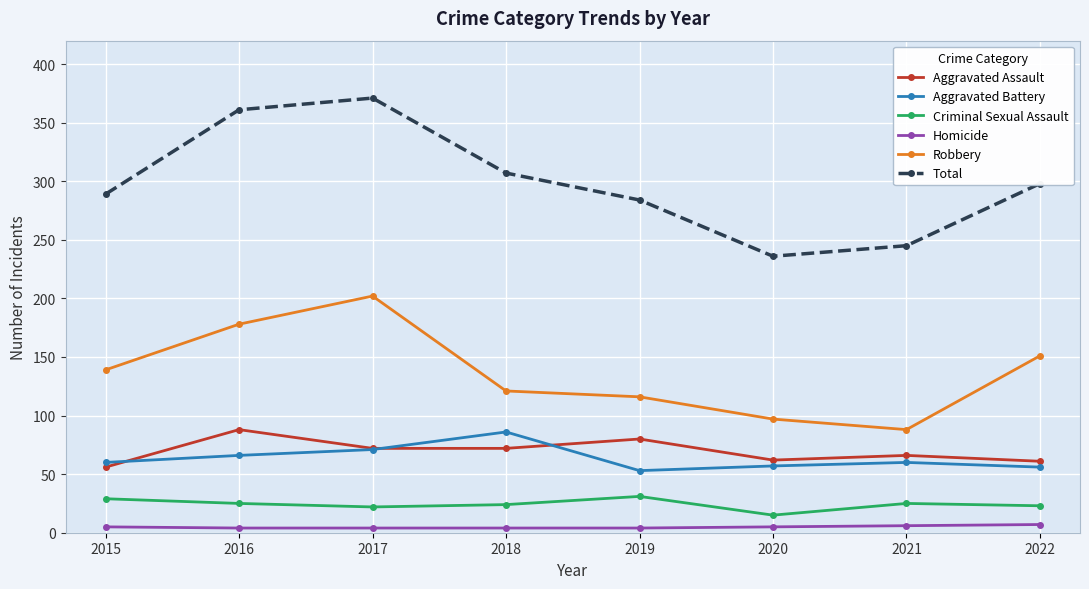

At 2022, list the series in order from smallest to largest.

Homicide, Criminal Sexual Assault, Aggravated Battery, Aggravated Assault, Robbery, Total